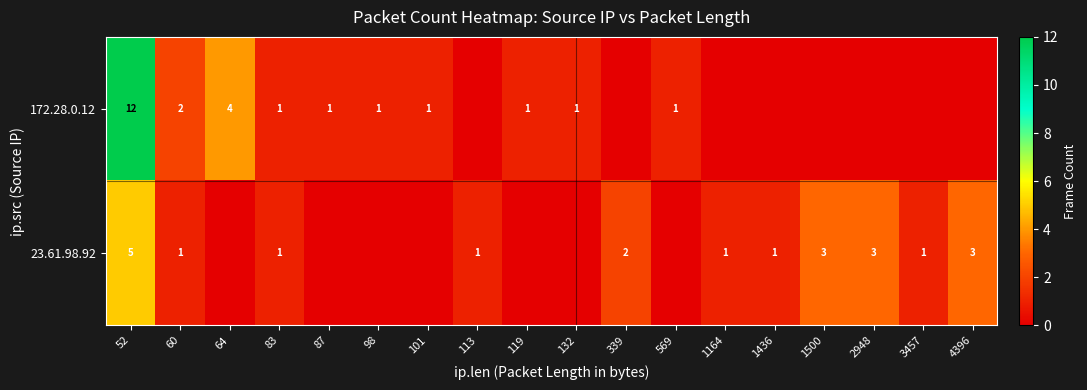

The 172.28.0.12 series shows 0 at 569. True or false?

False